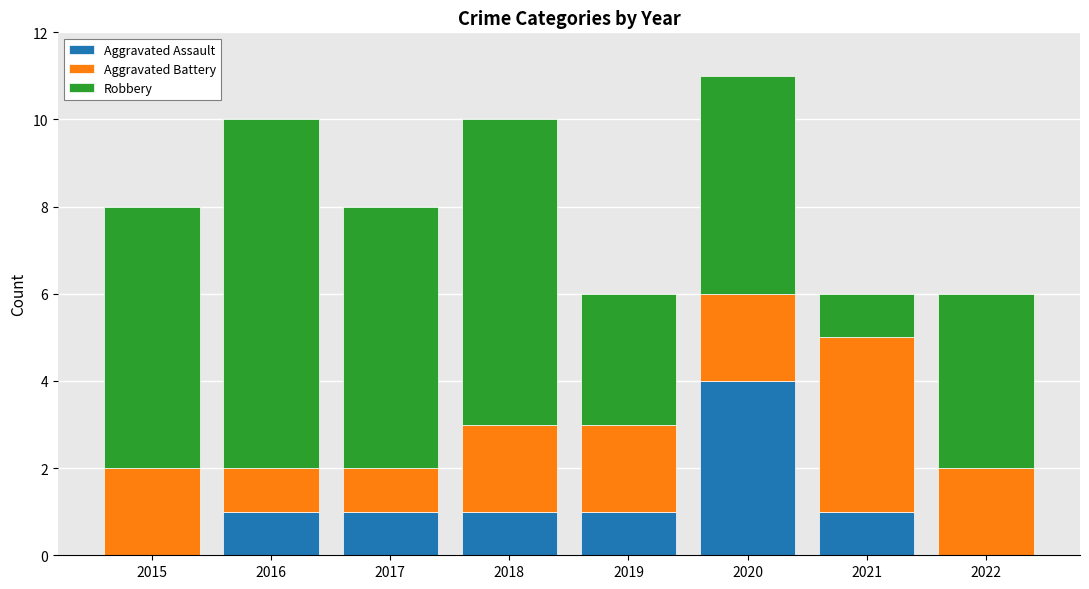

Are the bars horizontal?

No